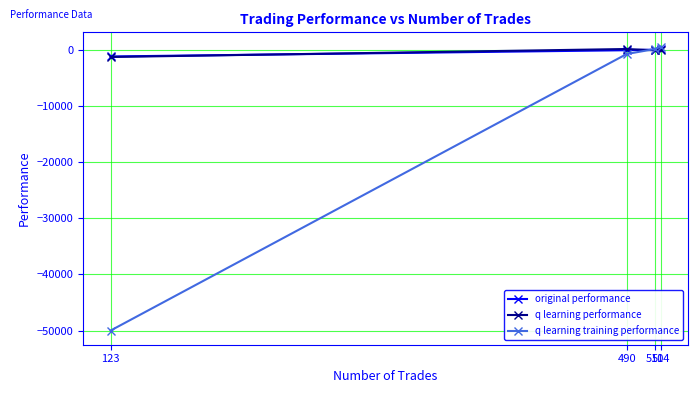

Which series has the largest range (max minus min)?

q learning training performance